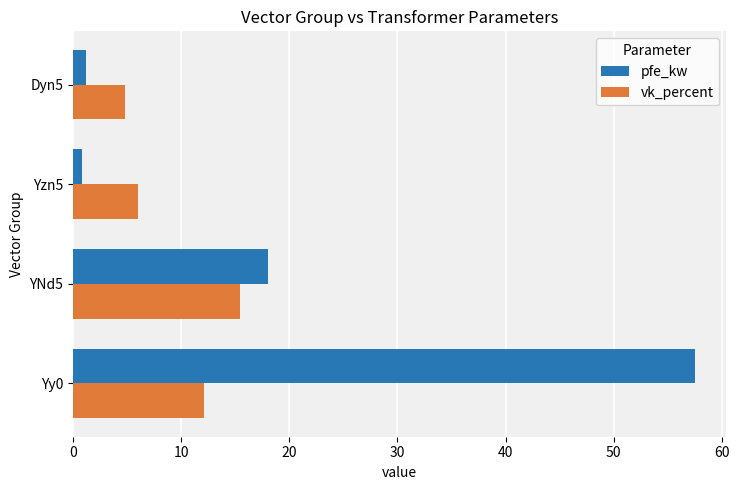

List the series in order of their peak value, highest first.

pfe_kw, vk_percent